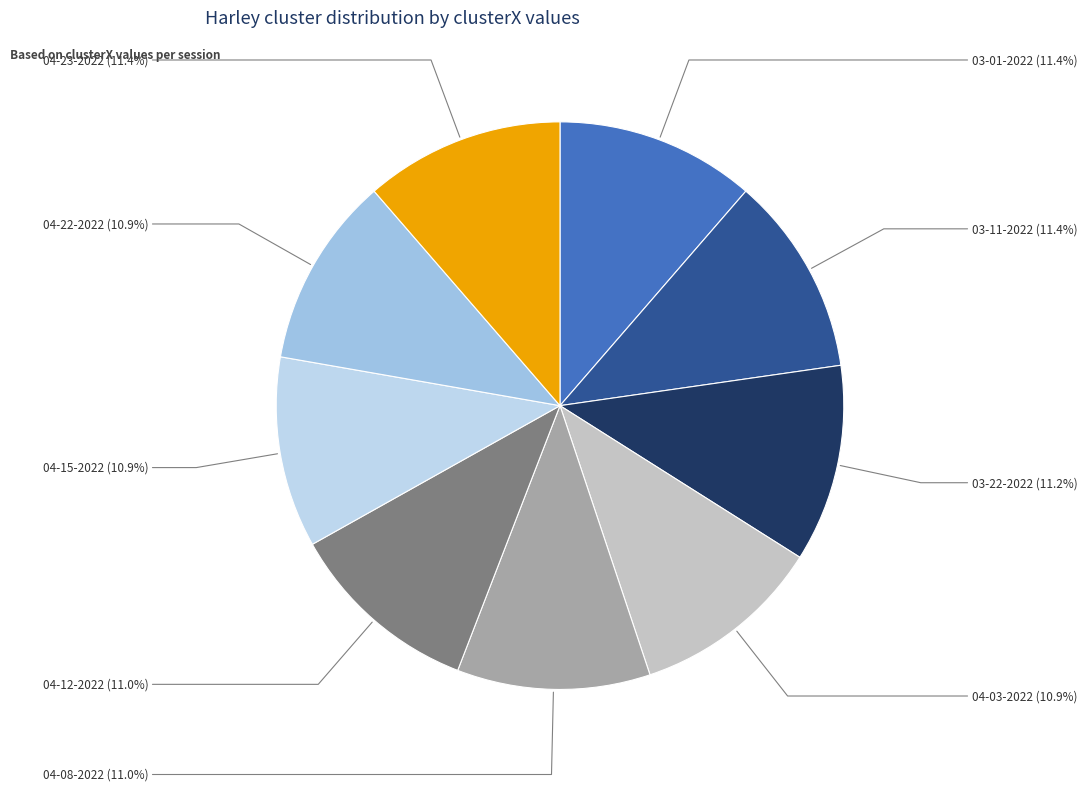

How many segments does this pie chart have?

9